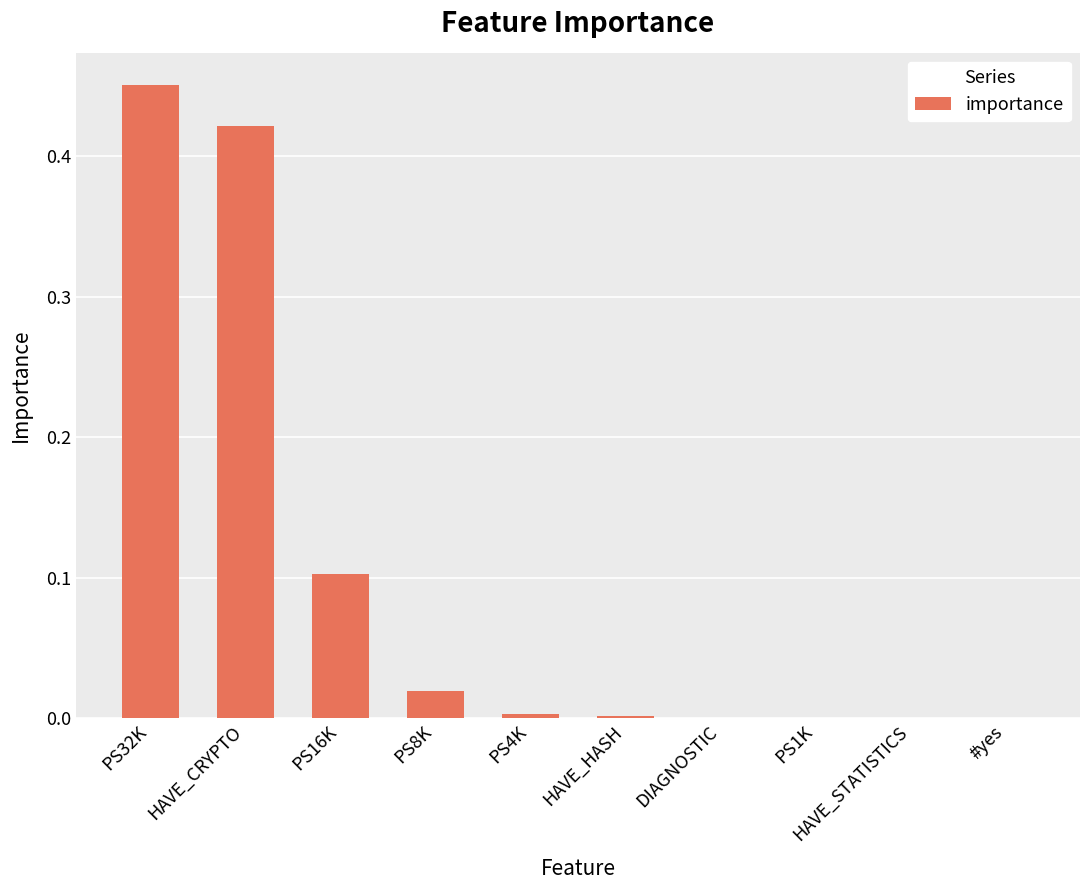

Which has a higher value, HAVE_CRYPTO or HAVE_HASH?

HAVE_CRYPTO